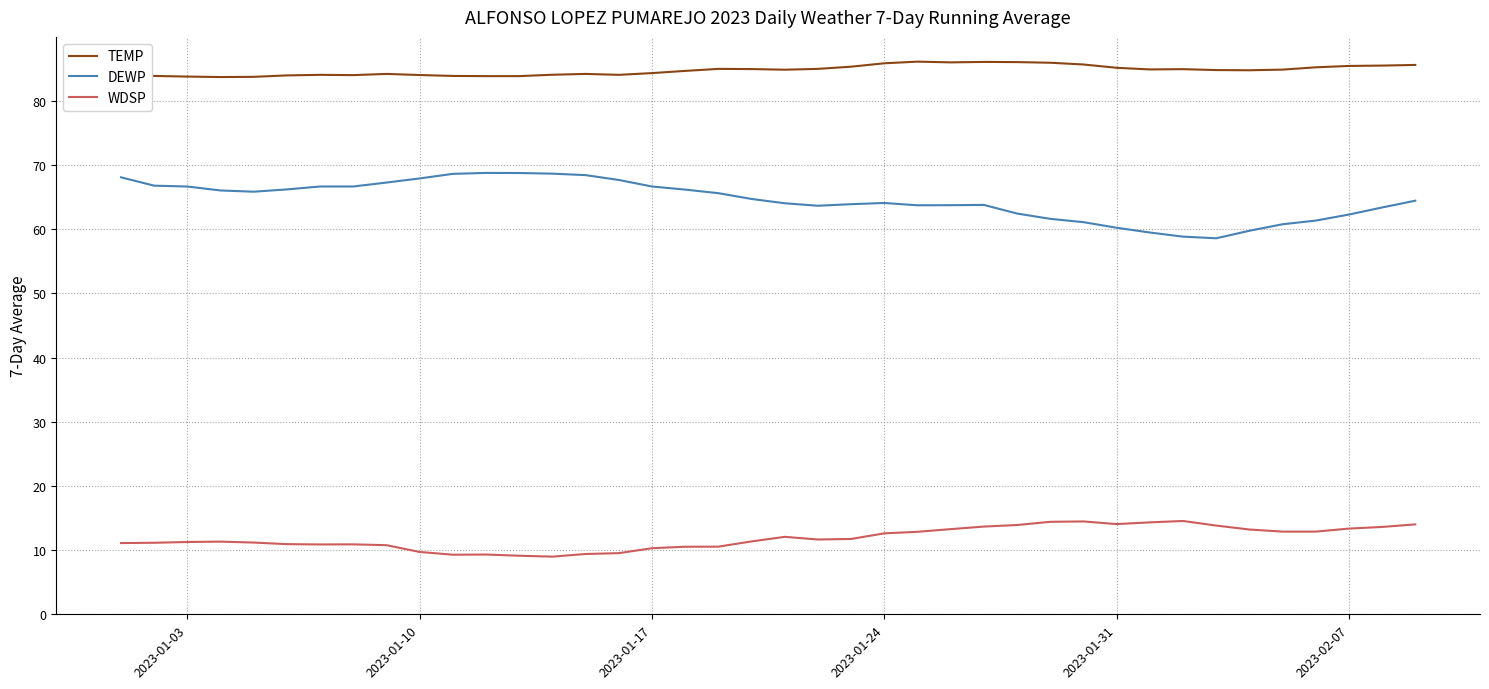

True or false: DEWP and WDSP cross at least once.

False